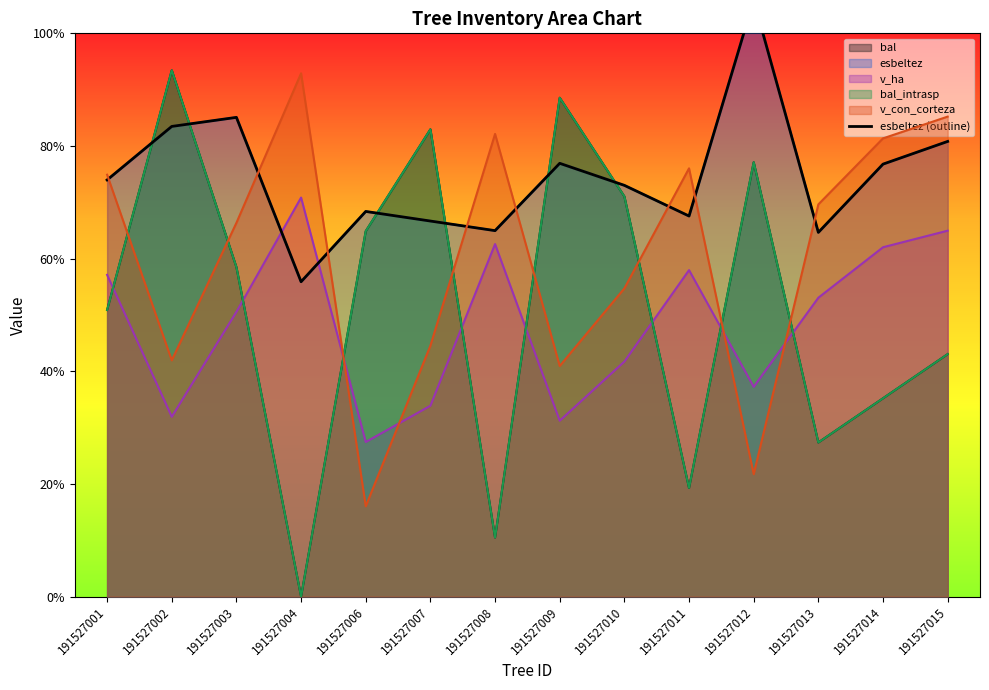

Which has a higher value, 191527014 or 191527011?

191527014